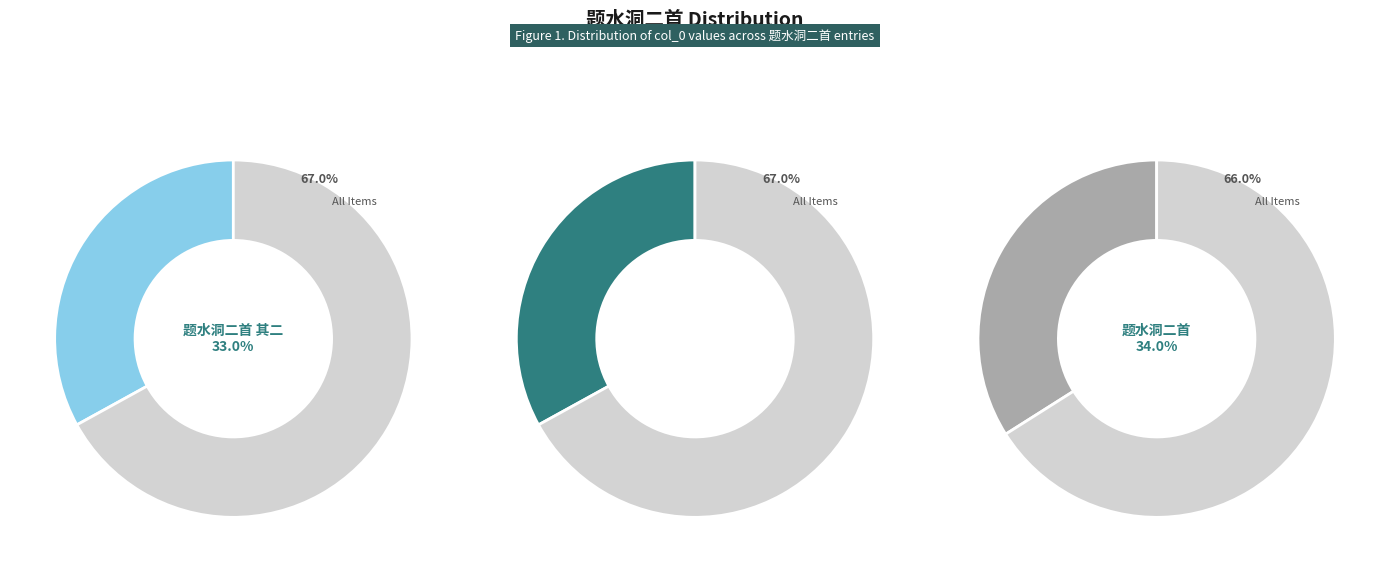

Does 题水洞二首 account for over 50% of the chart?

No